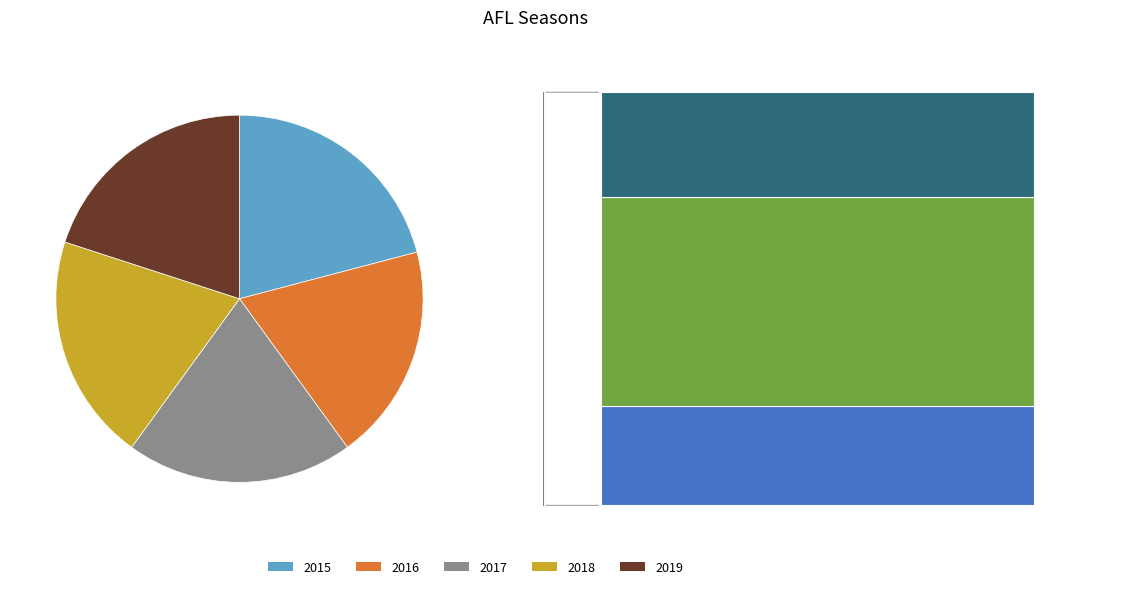

True or false: 2018 accounts for 20% of the total.

True